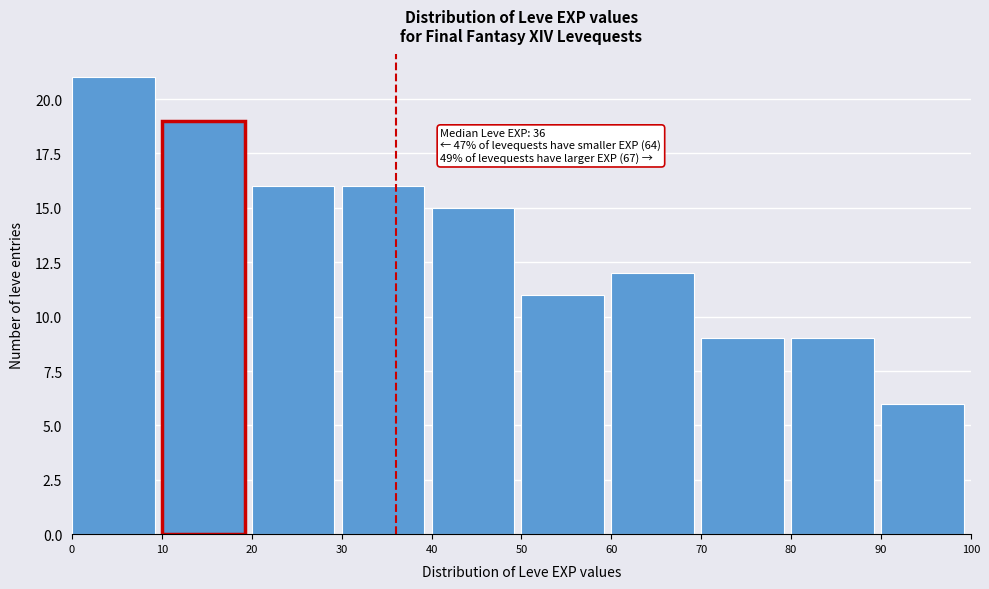

Over which range of the x-axis is the bar tallest?

0 to 10